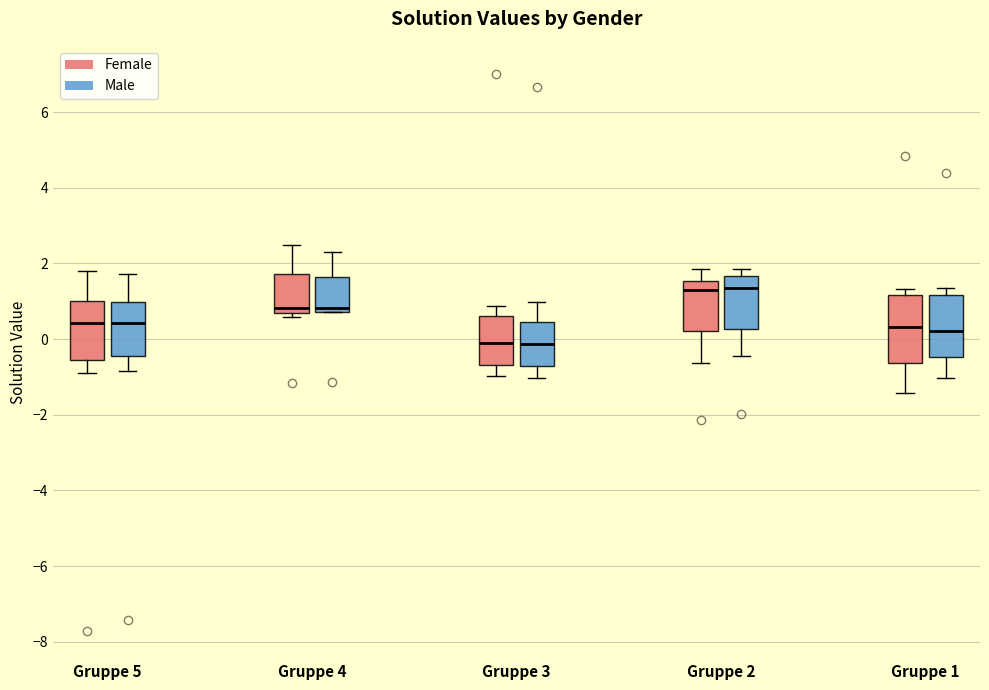

Where does the median line of the box for Gruppe 3 (Female) sit on the y-axis? The values are not printed on the chart, so give them approximately, as read against the axis.

-0.2